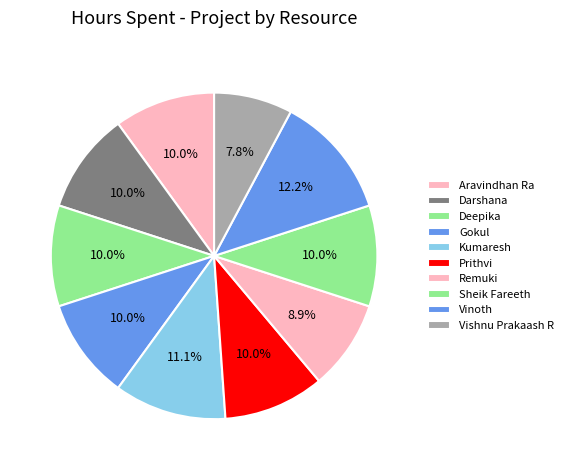

How many slices are in this pie chart?

10